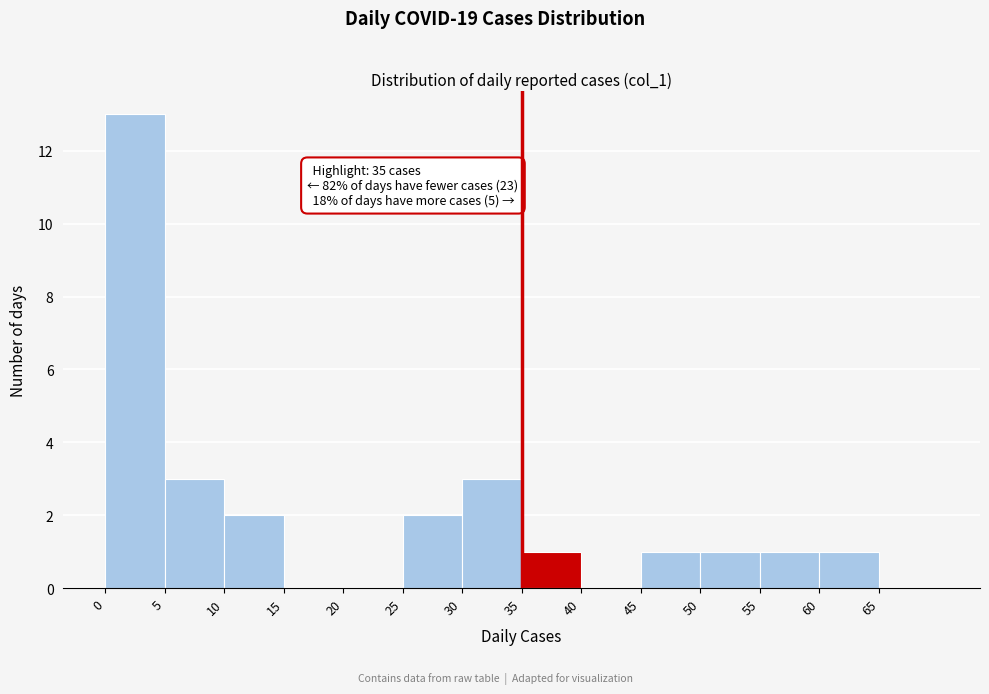

Which range on the x-axis has the tallest bar?

0 to 5